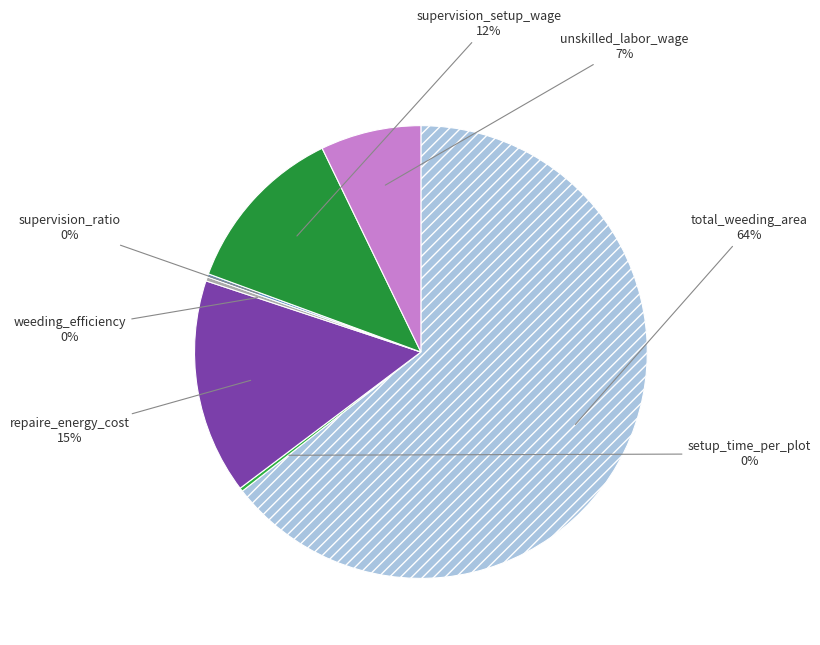

Does any single category account for the majority?

Yes